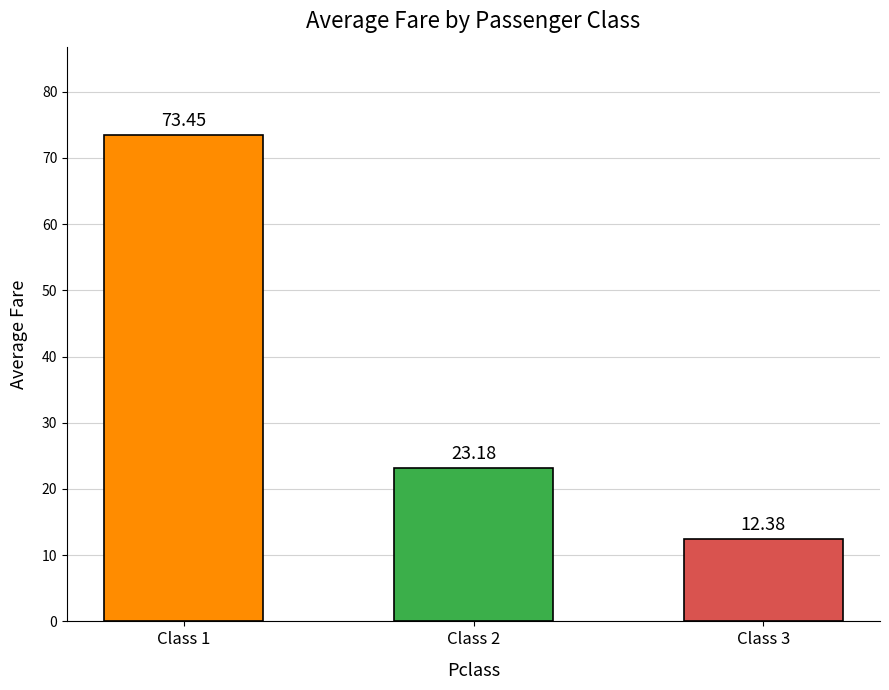

Are the bars horizontal?

No